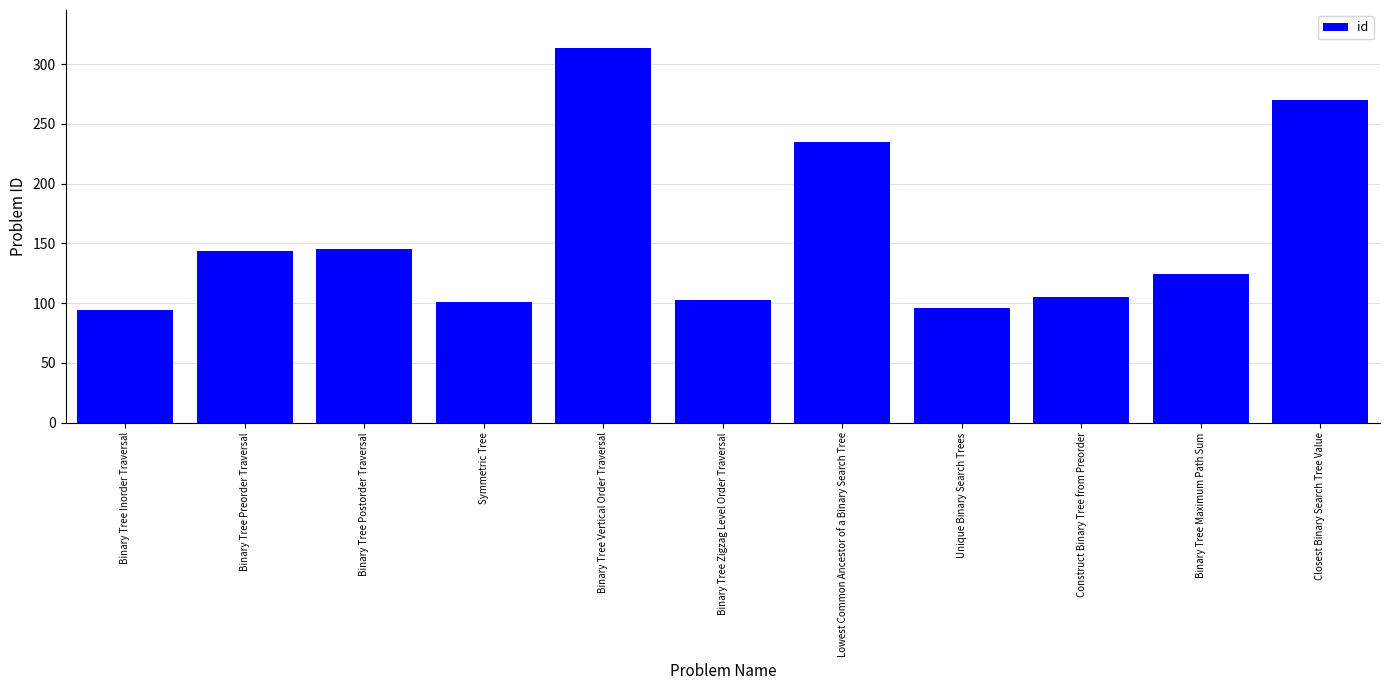

The chart shows a value of 103 at Binary Tree Zigzag Level Order Traversal. True or false?

True